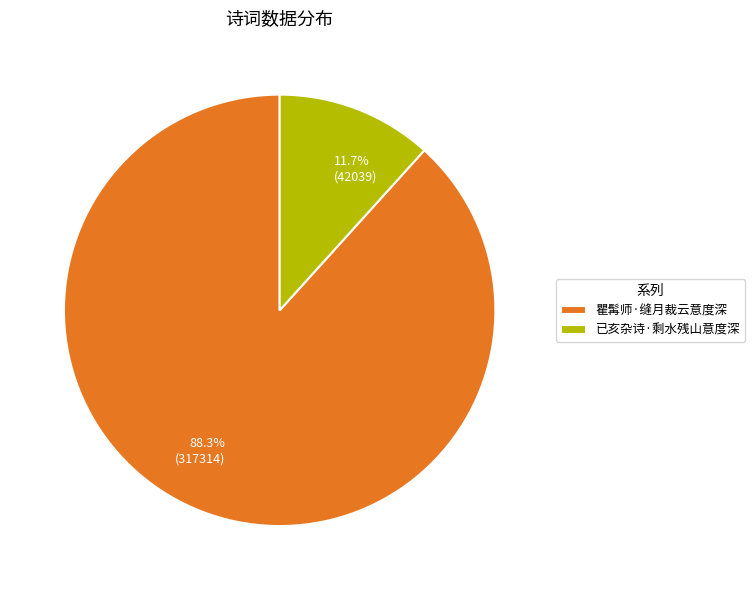

Rank the categories by value from highest to lowest.

瞿髯师·缝月裁云意度深, 已亥杂诗·剩水残山意度深